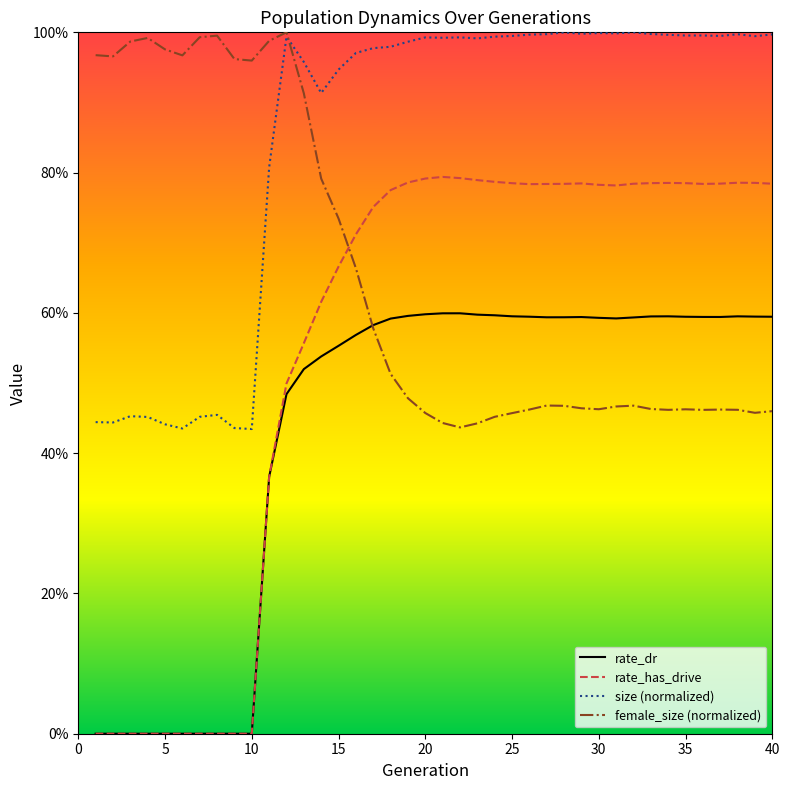

What is the difference between the maximum and minimum values in the rate_has_drive series?

0.8